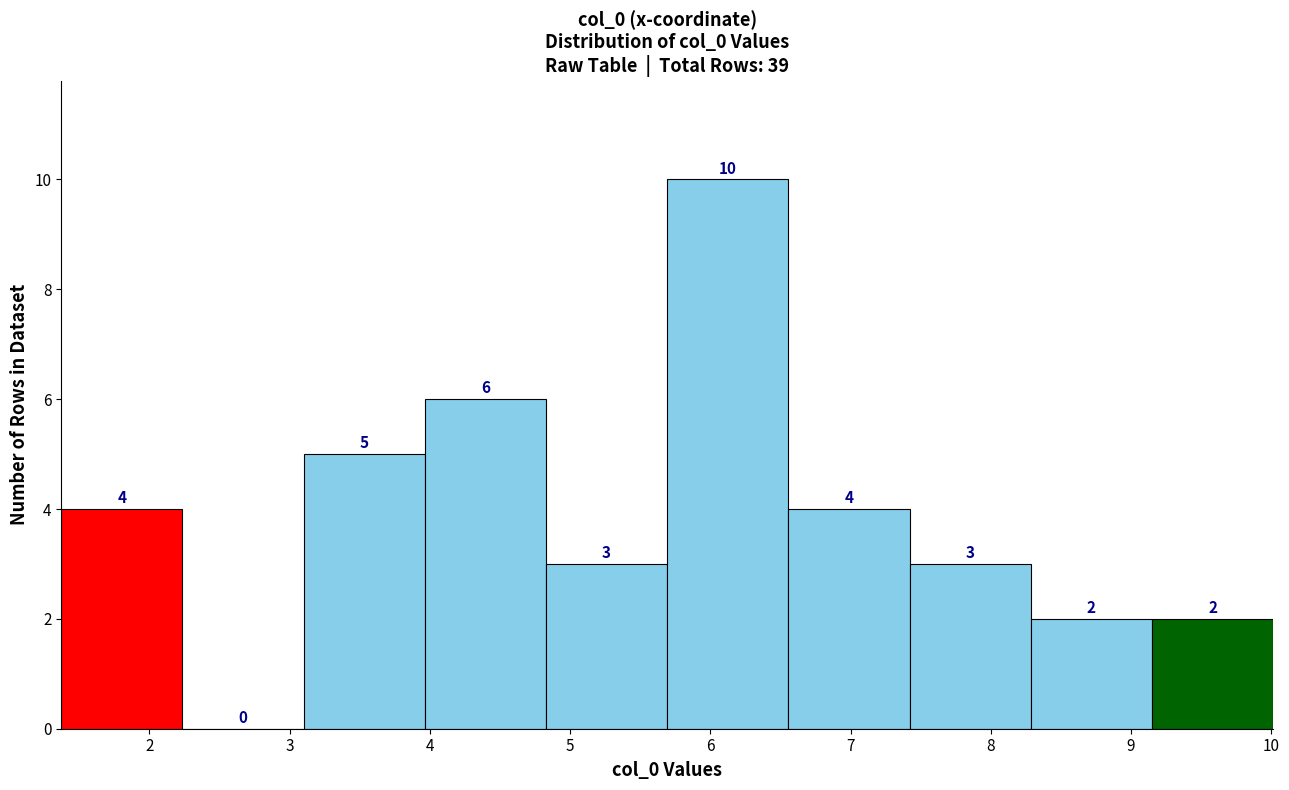

Reading left to right, list every bar in this chart as the range it spans on the x-axis followed by its height. The bar edges are not printed on the chart, so give them approximately, as read against the axis.

1.4 to 2.2: 4
2.2 to 3.1: 0
3.1 to 4.0: 5
4.0 to 4.8: 6
4.8 to 5.7: 3
5.7 to 6.6: 10
6.6 to 7.4: 4
7.4 to 8.3: 3
8.3 to 9.1: 2
9.1 to 10.0: 2